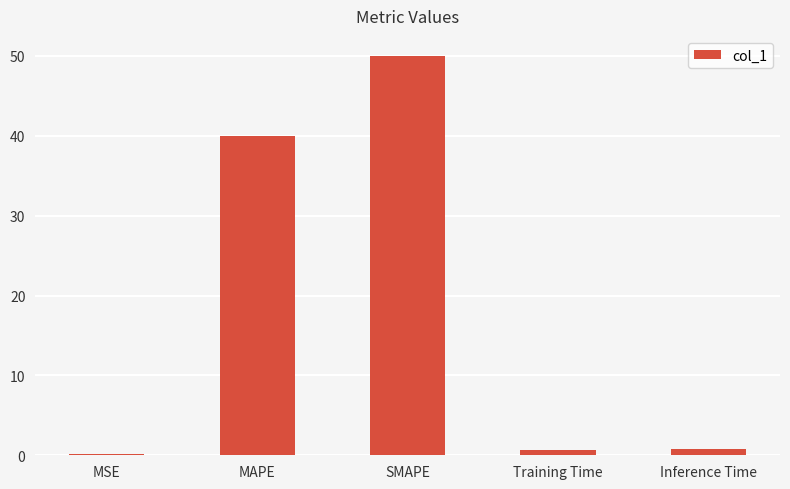

Reading right to left, what are all the values shown in this chart?

Inference Time=0.7	Training Time=0.7	SMAPE=50.0	MAPE=40.0	MSE=0.2